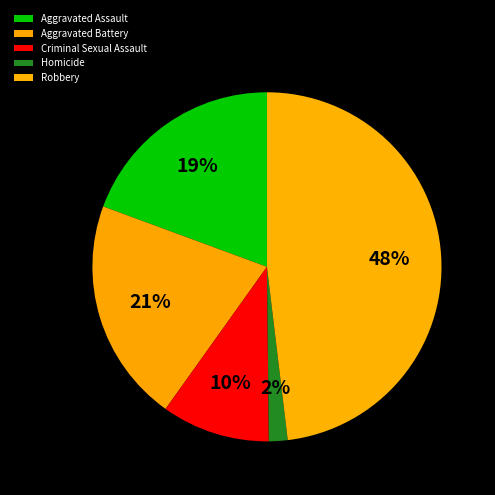

Is Criminal Sexual Assault the majority of the pie?

No